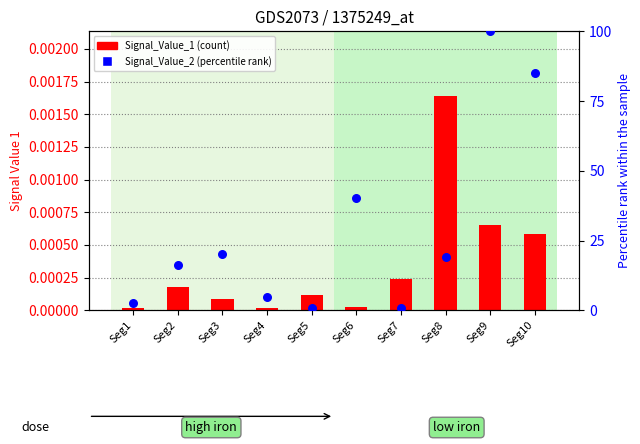

Is the value of Signal_Value_1 at Seg6 greater than the value of Signal_Value_2 (norm) at Seg1?

No